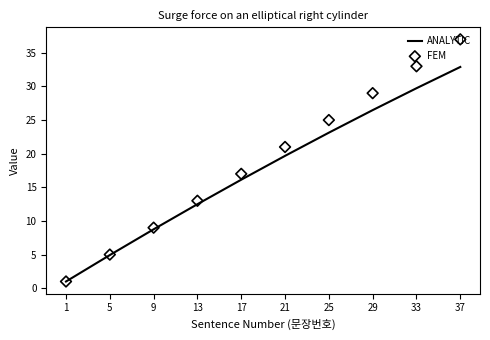

Which series reaches the maximum Y coordinate?

FEM